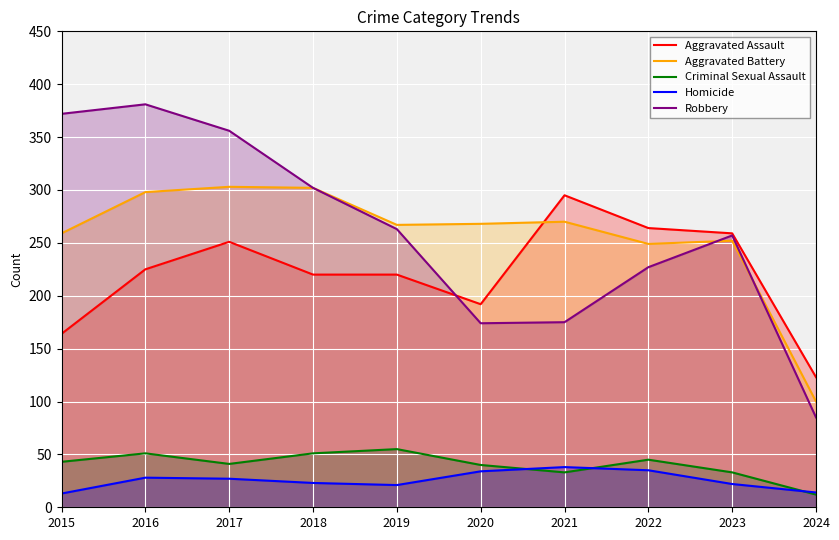

The value of Robbery at 2020 is 174. True or false?

True